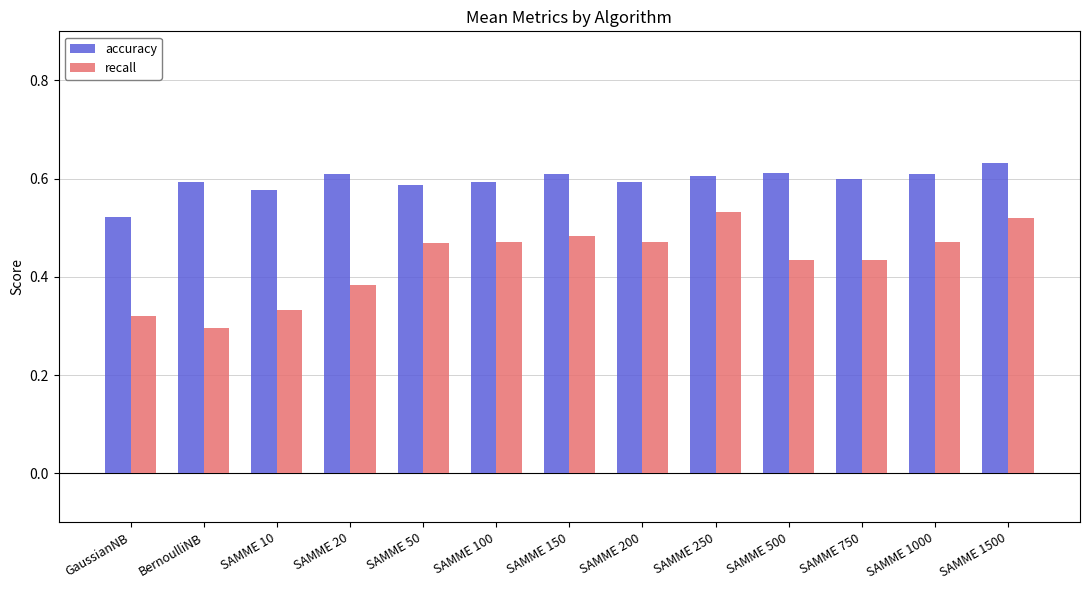

How many bars are there in total?

26